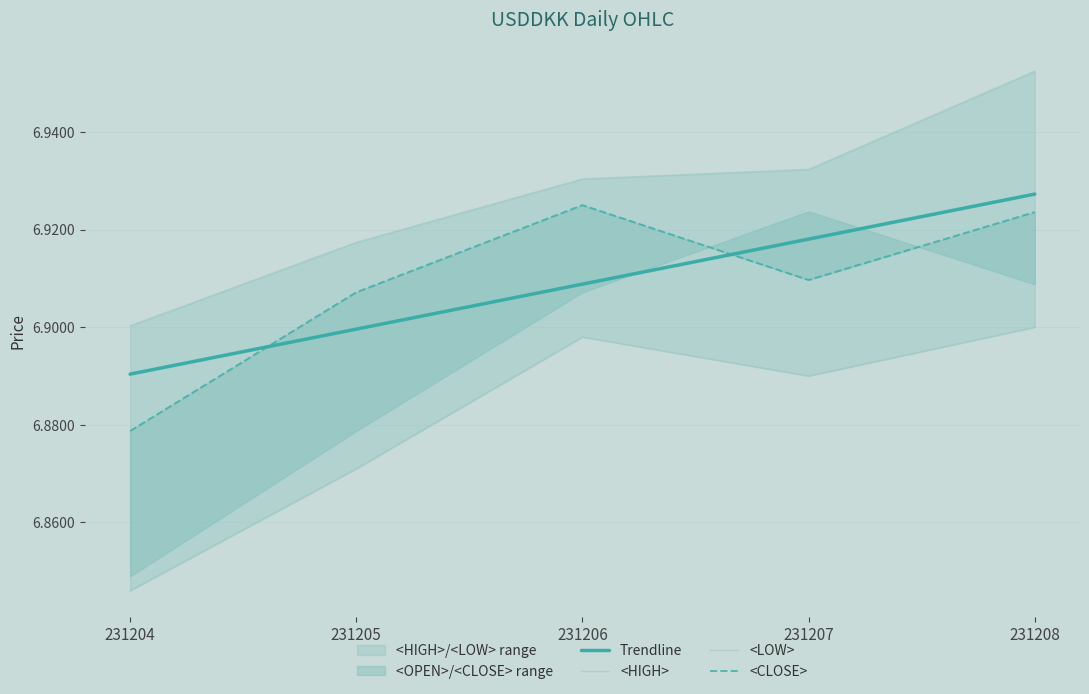

True or false: <LOW> has more than 2 interior local peaks.

False